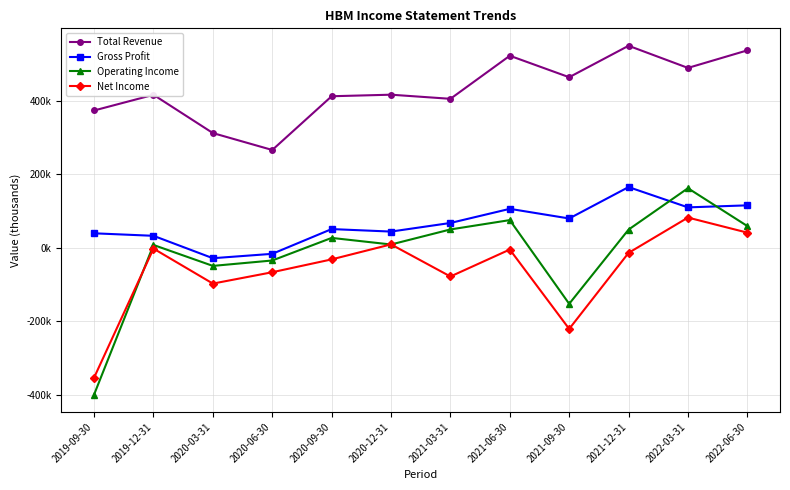

What are all the series names shown in the legend?

Total Revenue, Gross Profit, Operating Income, Net Income